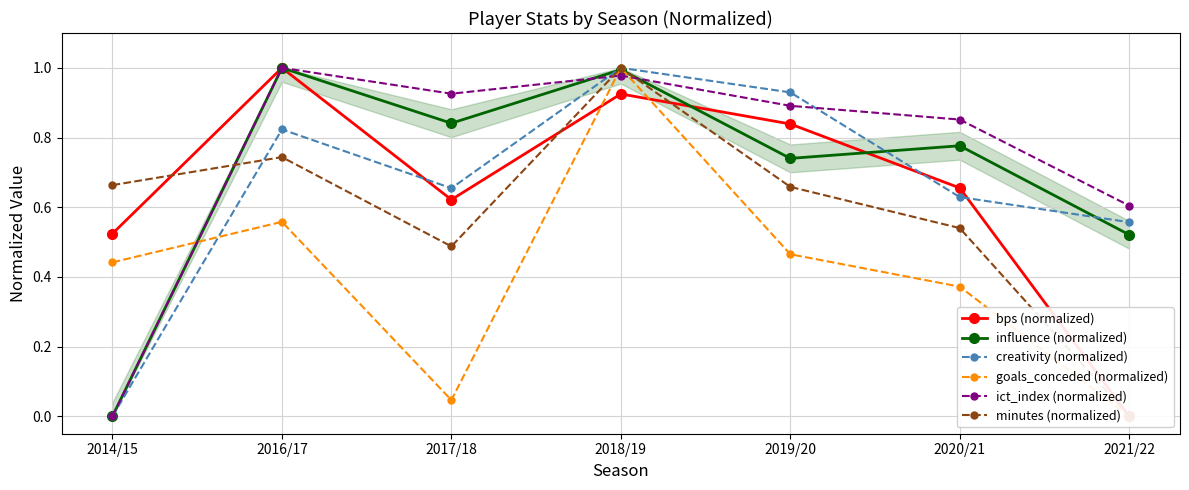

What is the label of the 7th point from the left?

2021/22